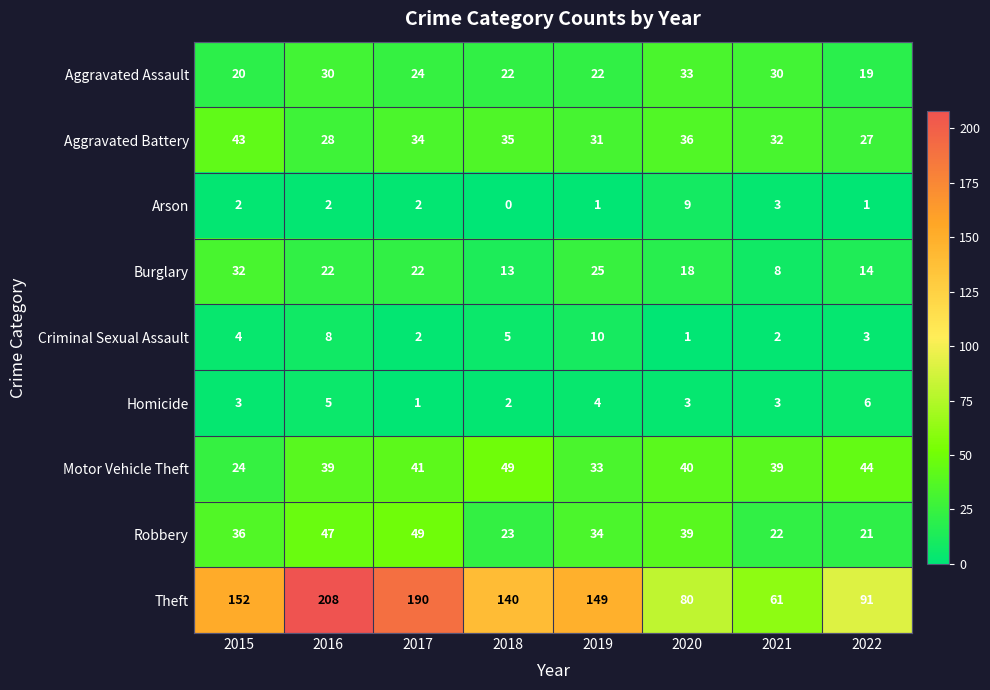

True or false: Aggravated Assault has a value of 30 at 2016.

True